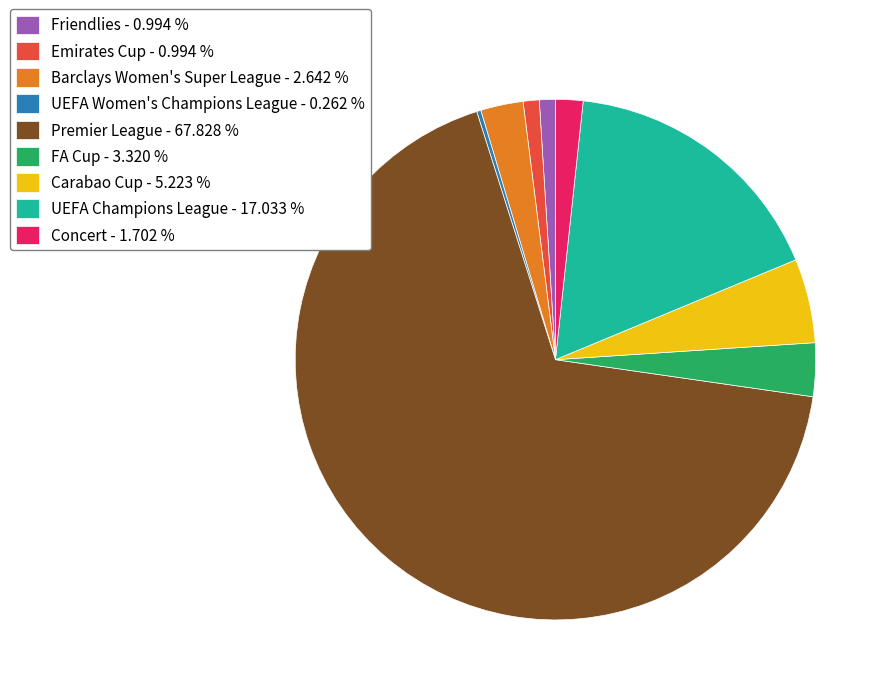

Between Emirates Cup and Concert, which is larger?

Concert